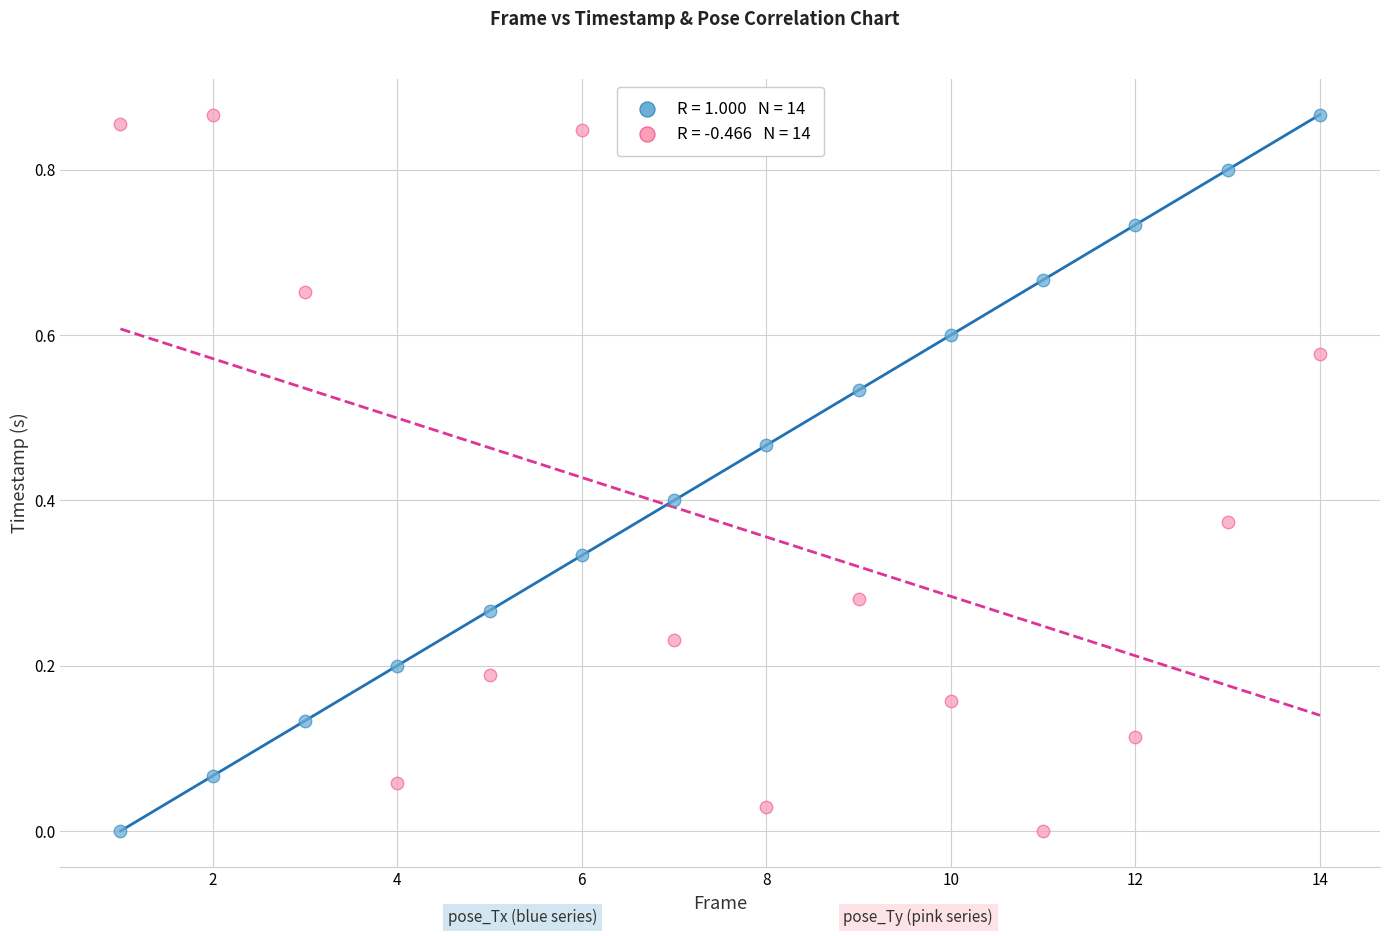

Across all data points, what is the range of X values (max minus min)?

13.0